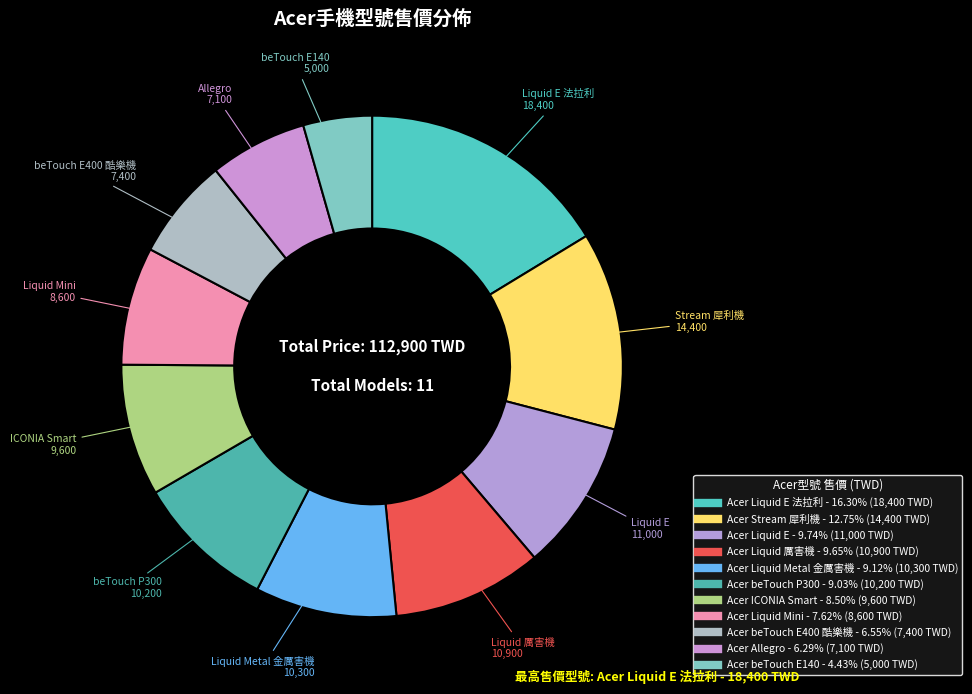

Count the number of slices in the pie.

11